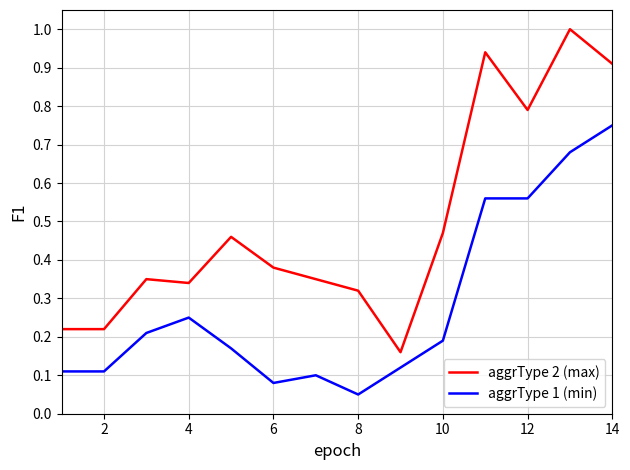

Which series has the largest total across all categories?

aggrType 2 (max)